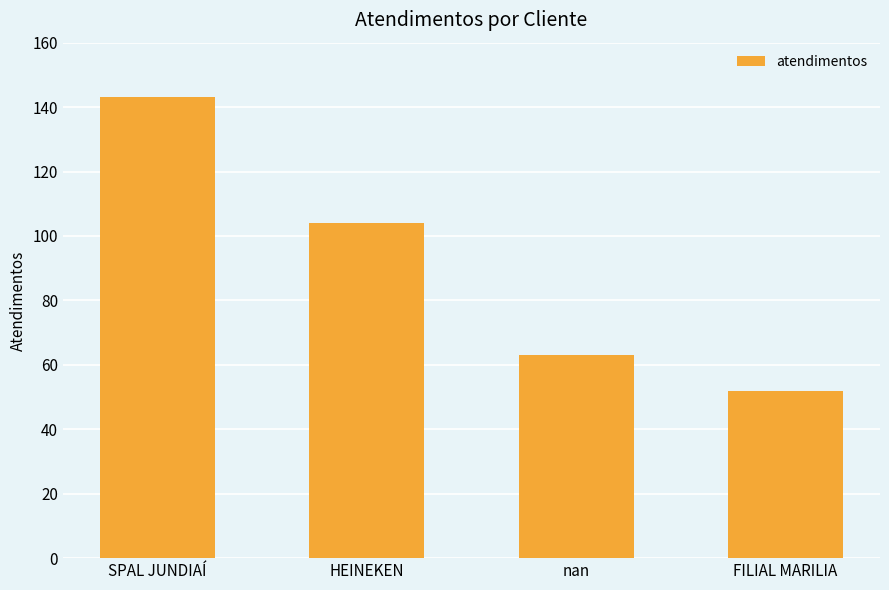

Does the chart contain any negative values?

No